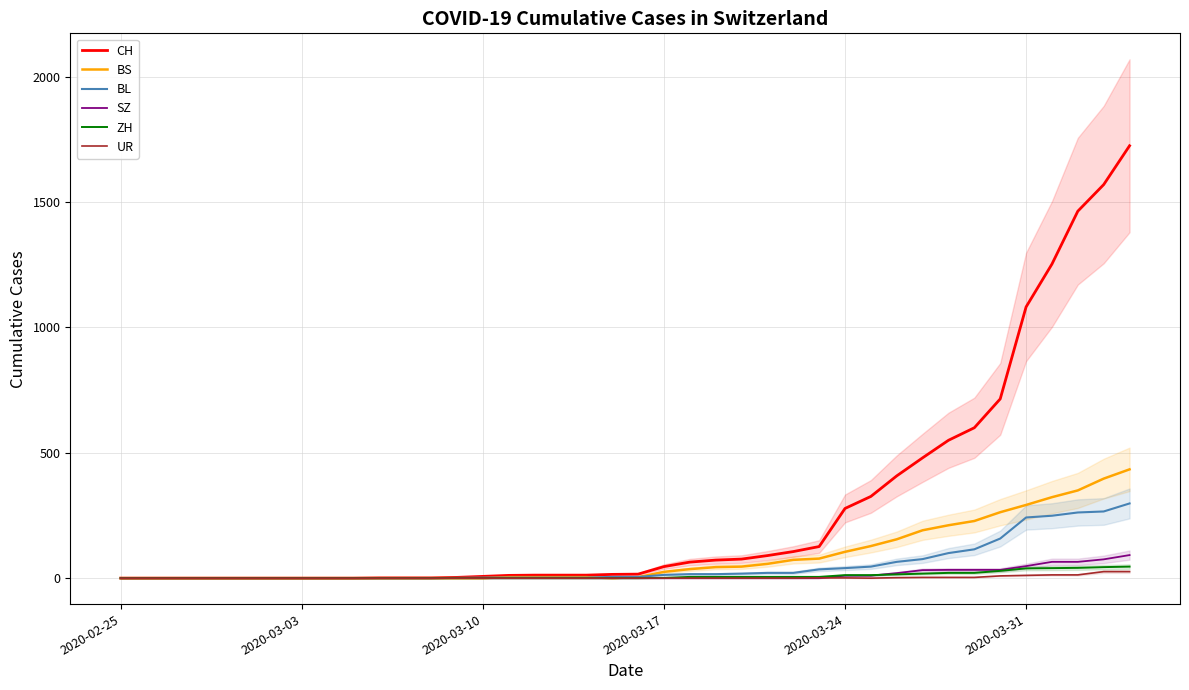

What is the average value of the CH series?

278